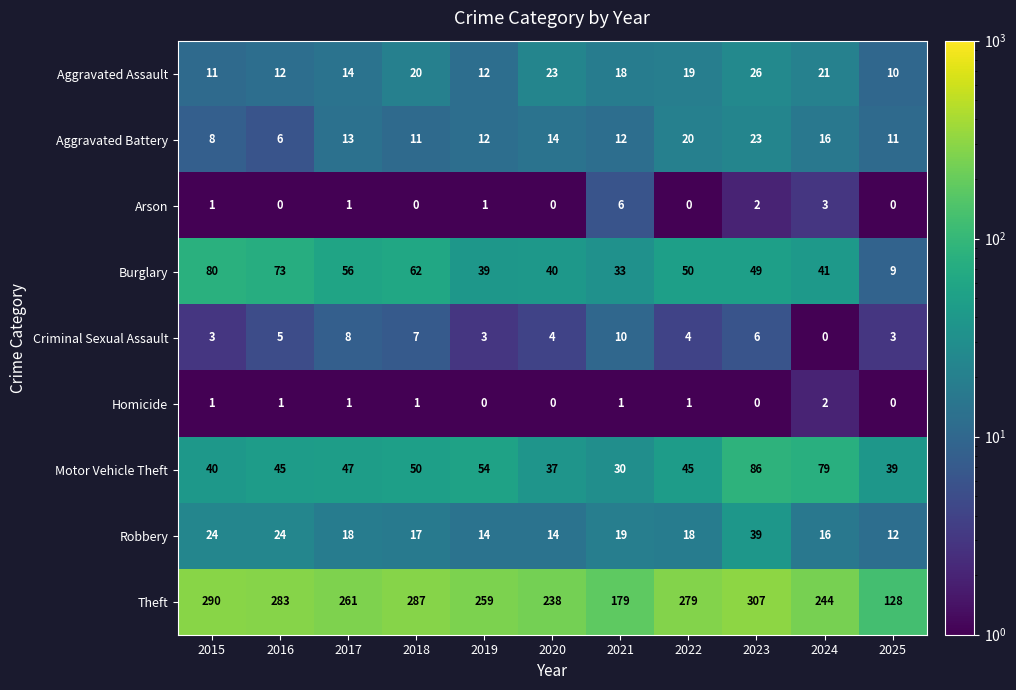

The value of Aggravated Assault at 2021 is 18. True or false?

True